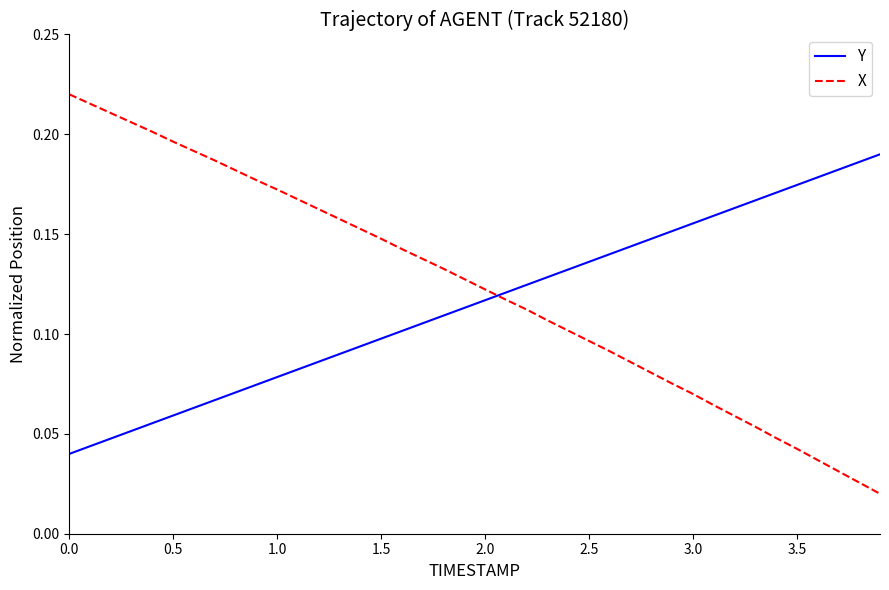

Which series has the largest range (max minus min)?

X